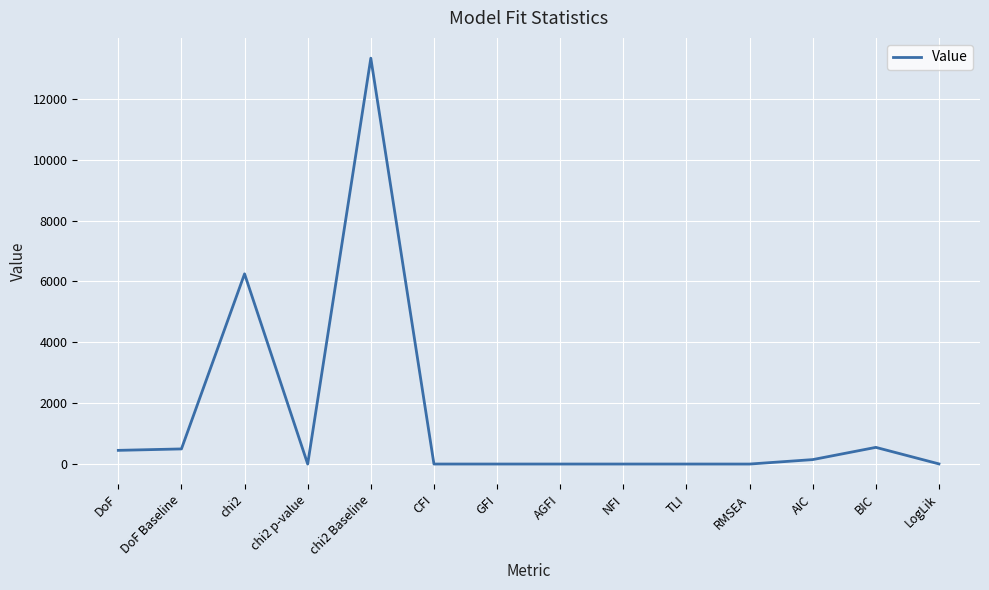

Where is the data nearest to the value 6666?

chi2